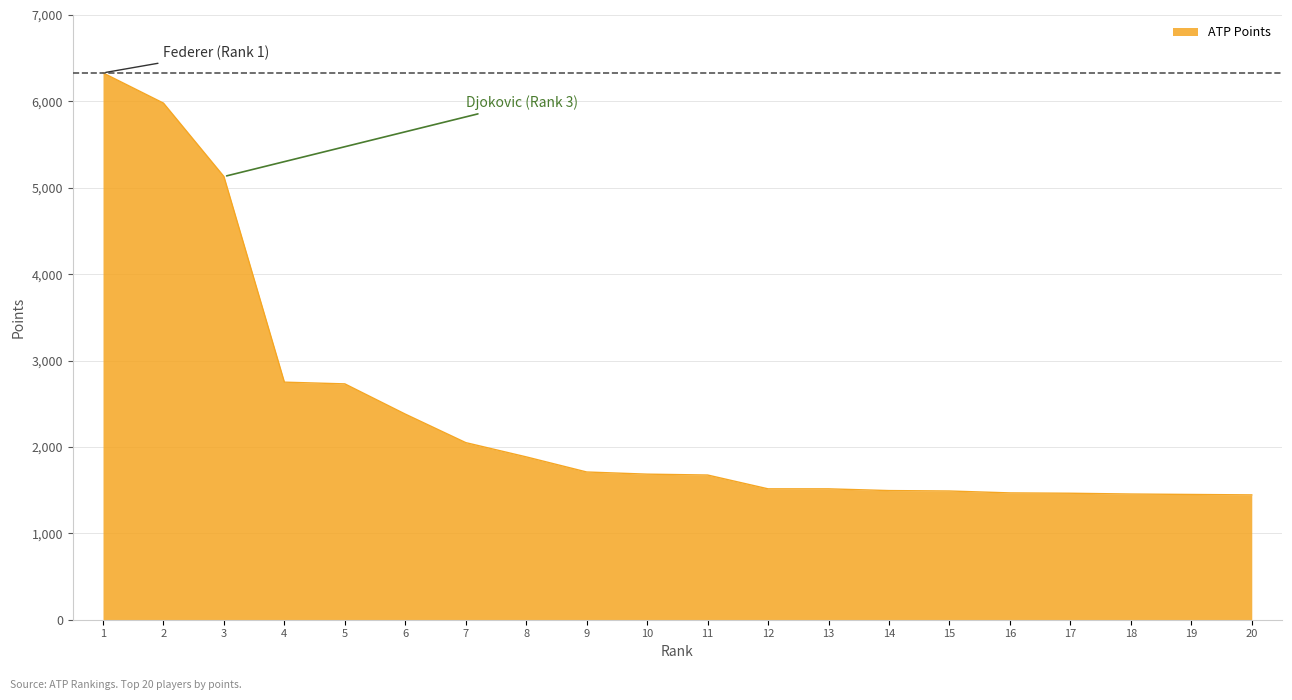

Between 4 and 12, which is larger?

4